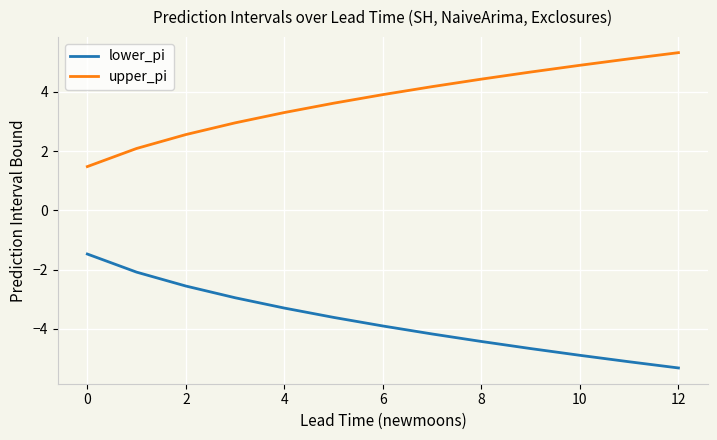

What is the average value of the lower_pi series?

-3.7